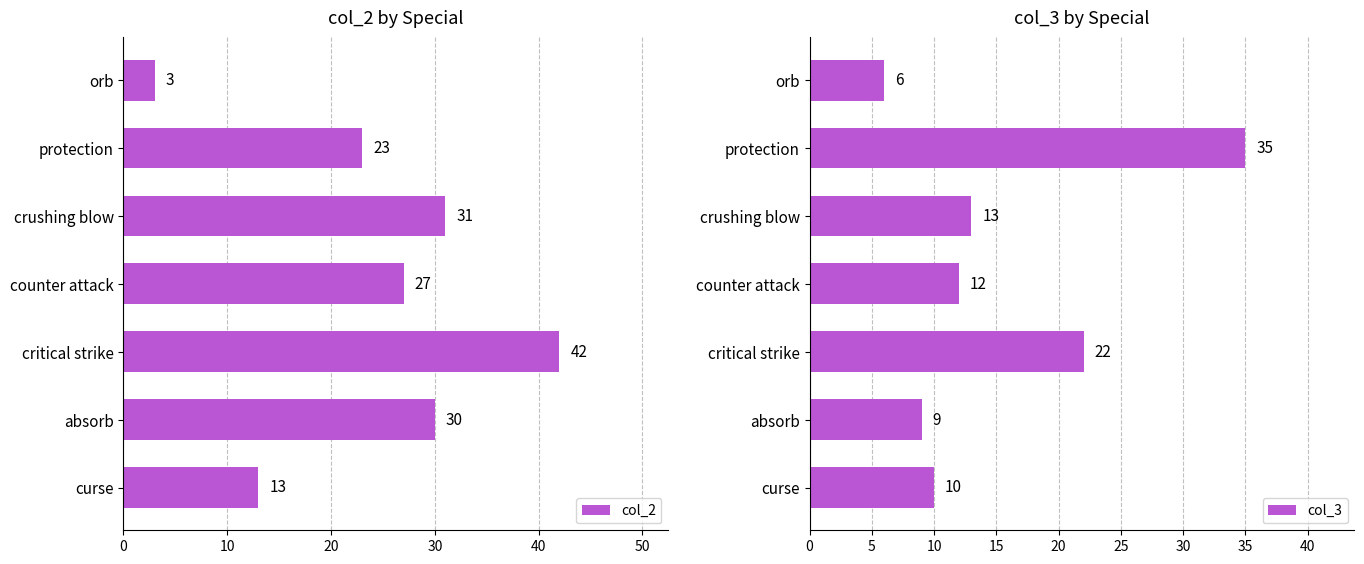

What value does the col_2 series have at protection?

23